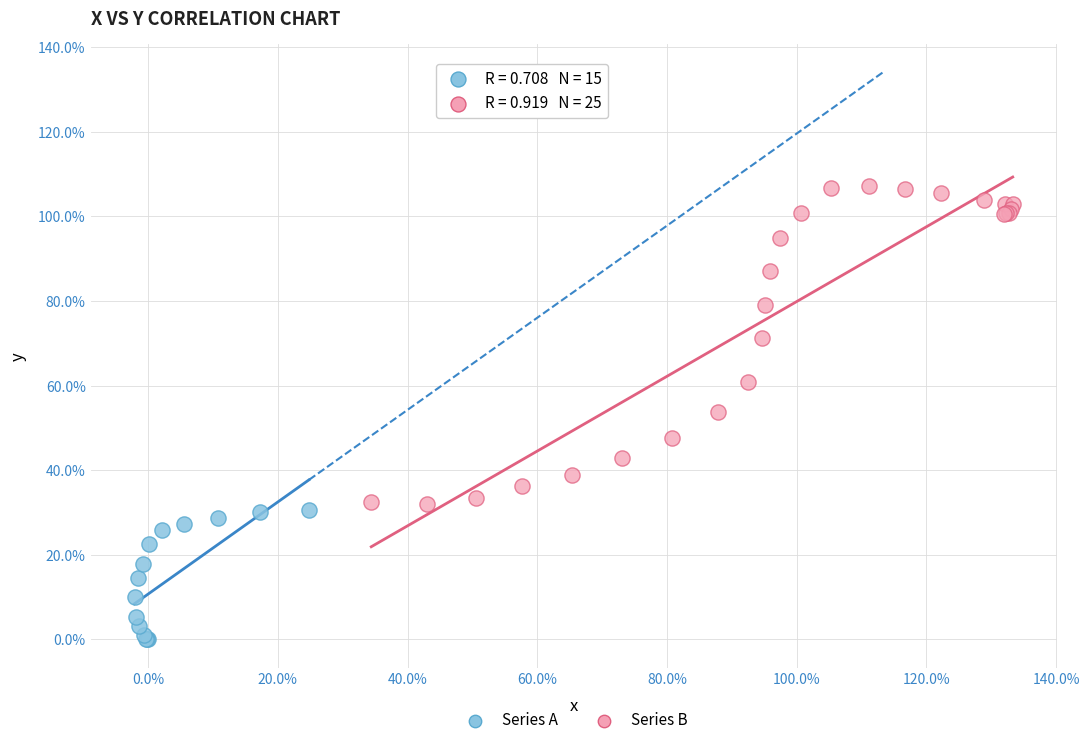

Which series reaches the minimum Y coordinate?

Series A